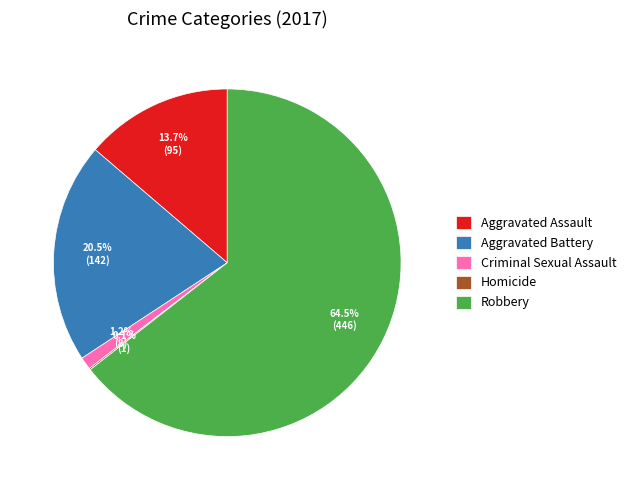

What is the largest slice in the pie chart?

Robbery